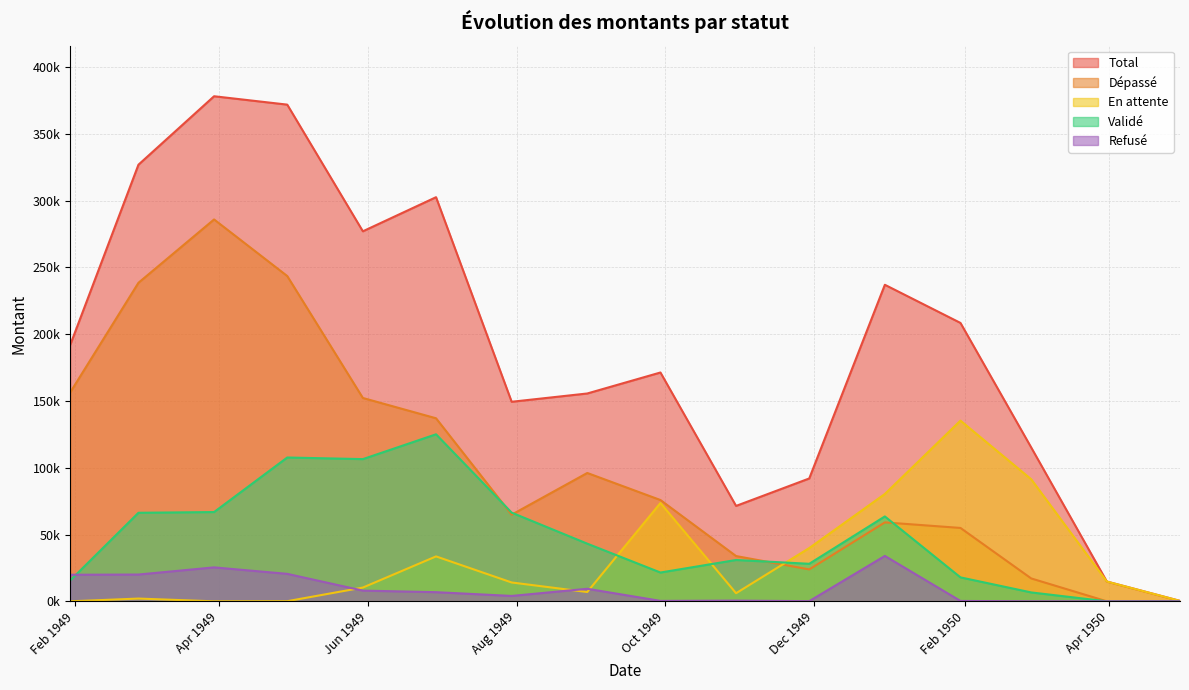

What is the maximum value for En attente?

135279.2